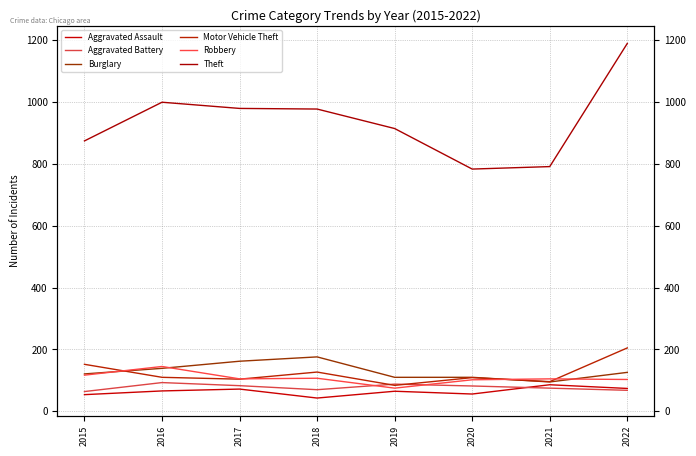

True or false: Theft and Aggravated Assault cross at least once.

False